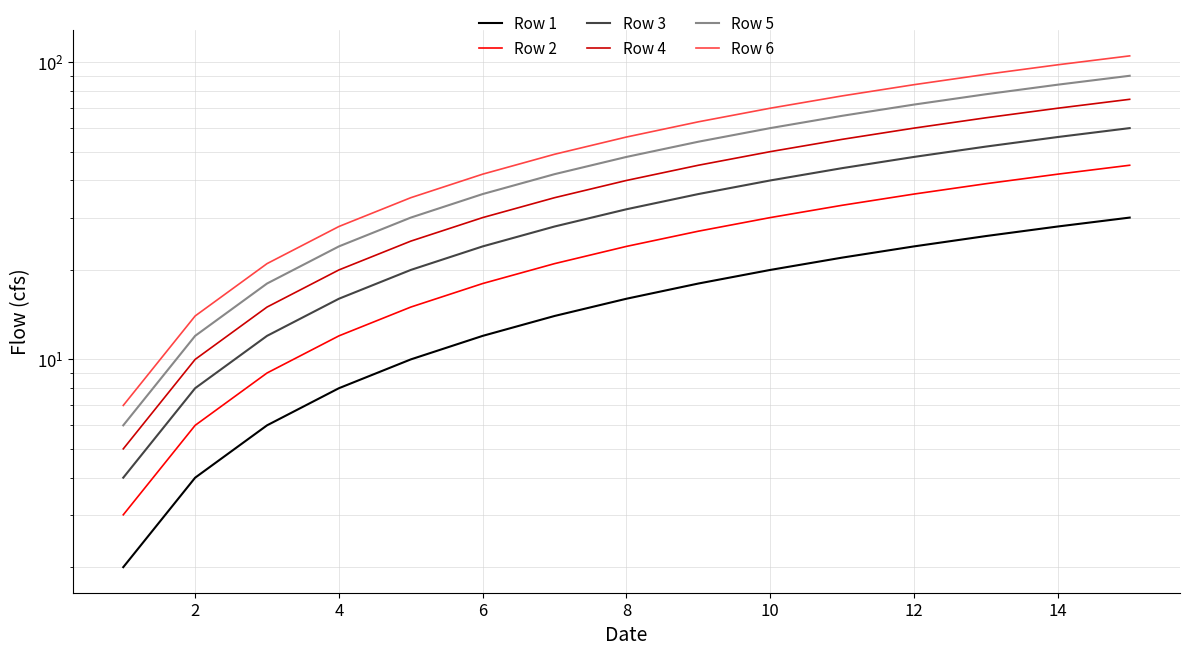

True or false: Row 6 and Row 5 cross at least once.

False